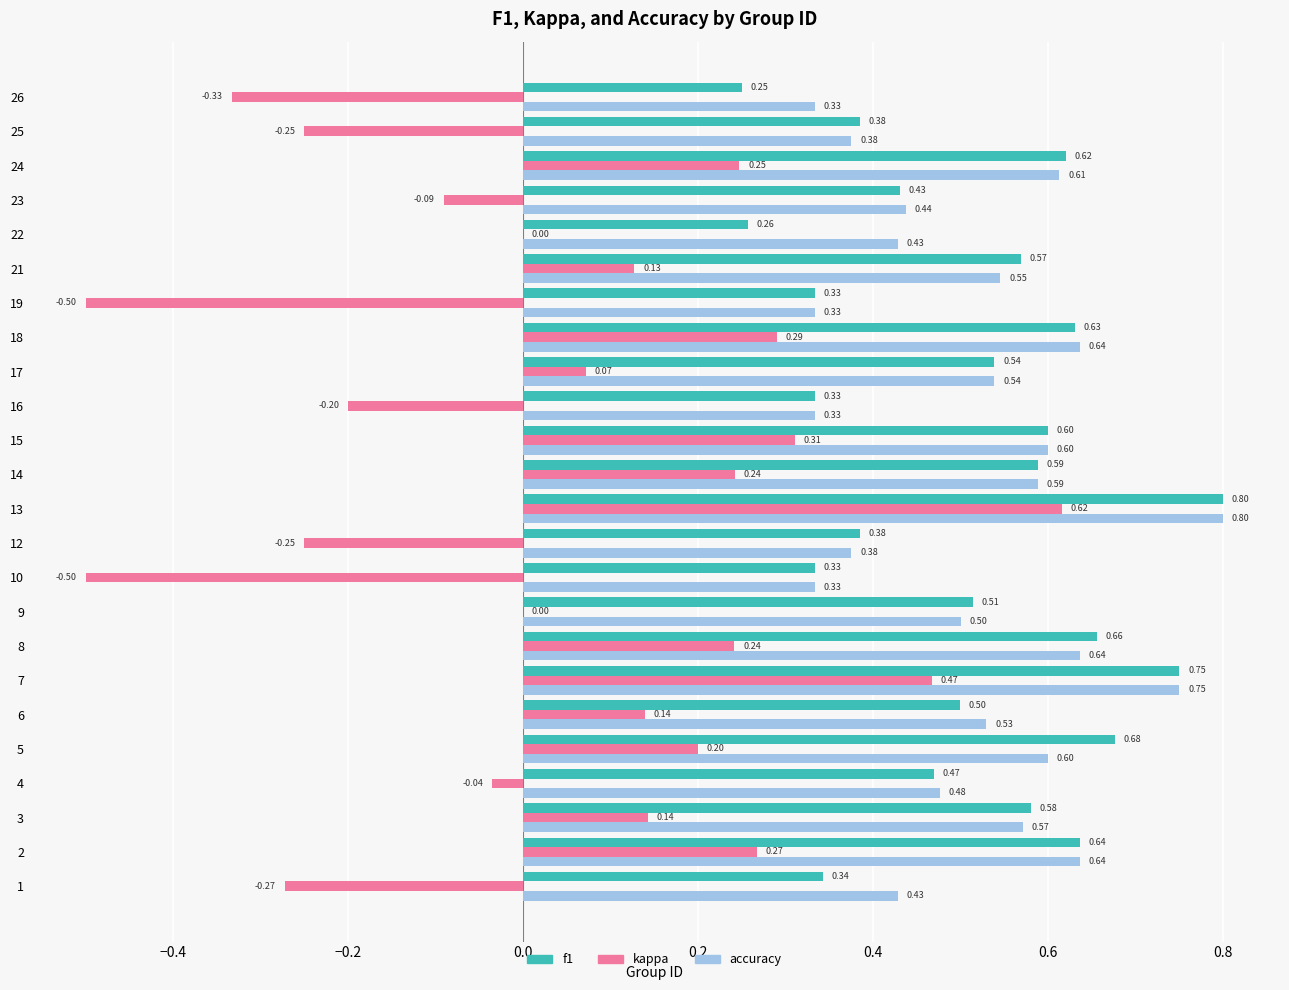

Is the value of accuracy at 8 greater than the value of kappa at 26?

Yes